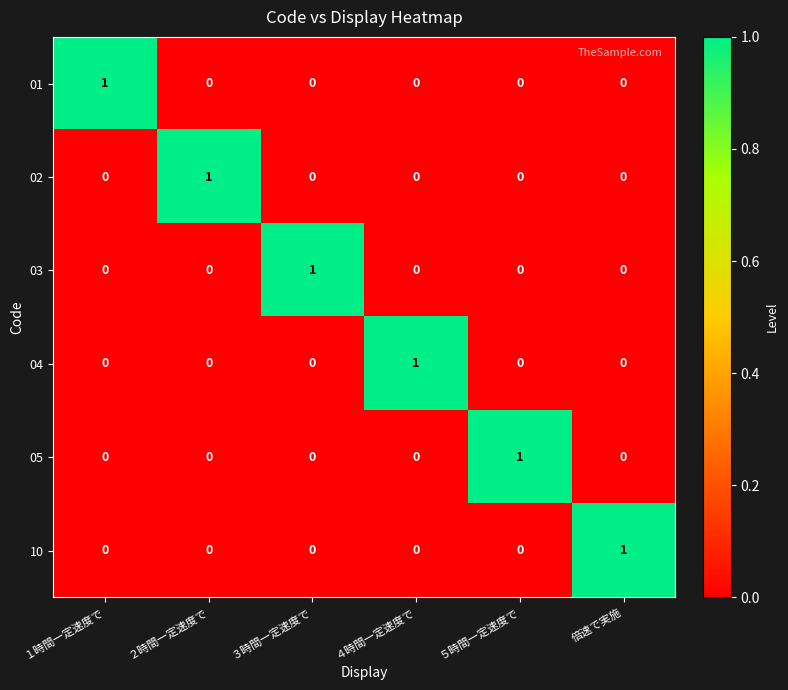

Which category has the highest value in the 04 series?

４時間一定速度で